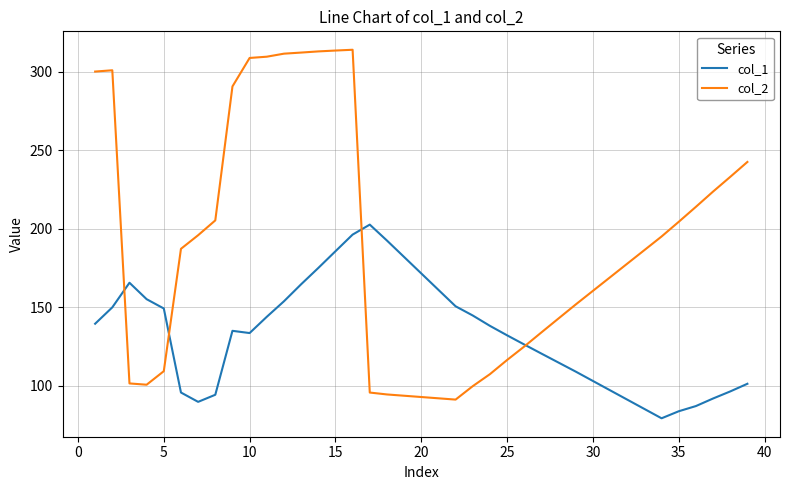

Which series ends up on top after the final intersection of col_2 and col_1?

col_2